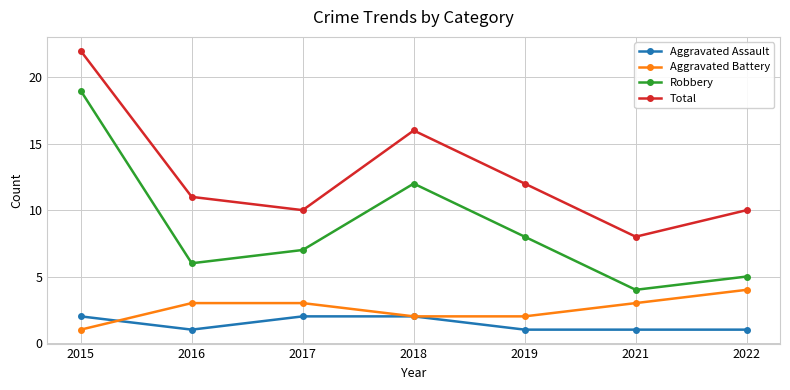

Which series has the largest total across all categories?

Total